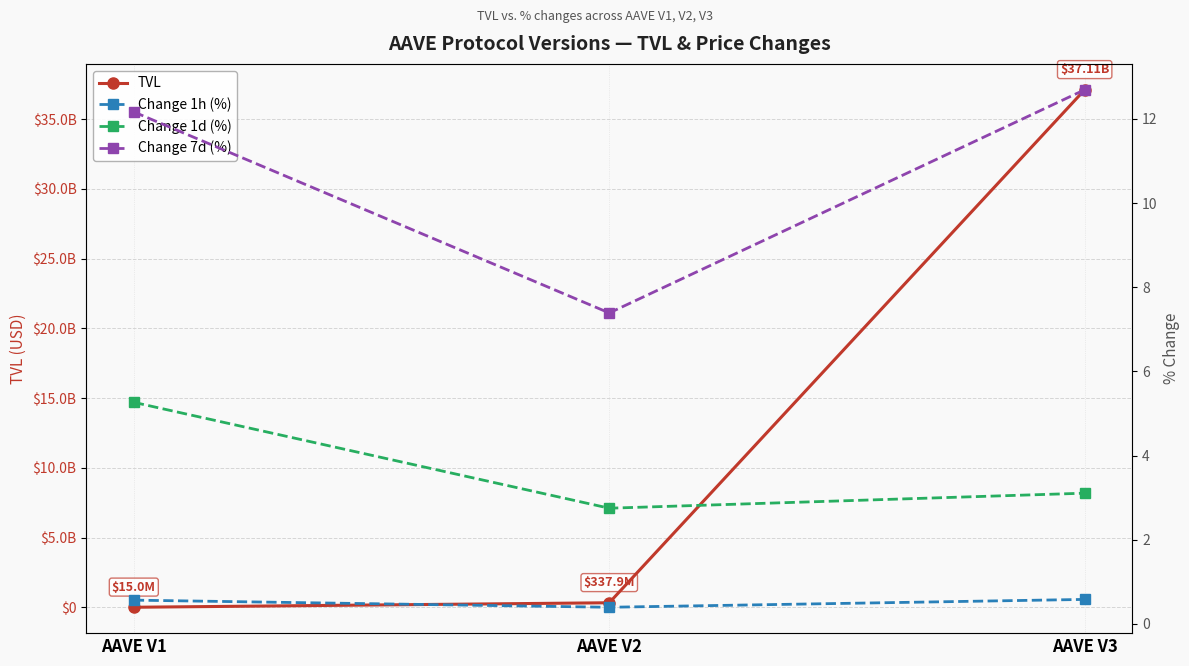

The value of Change 1h (%) at AAVE V2 is 0.4. True or false?

True